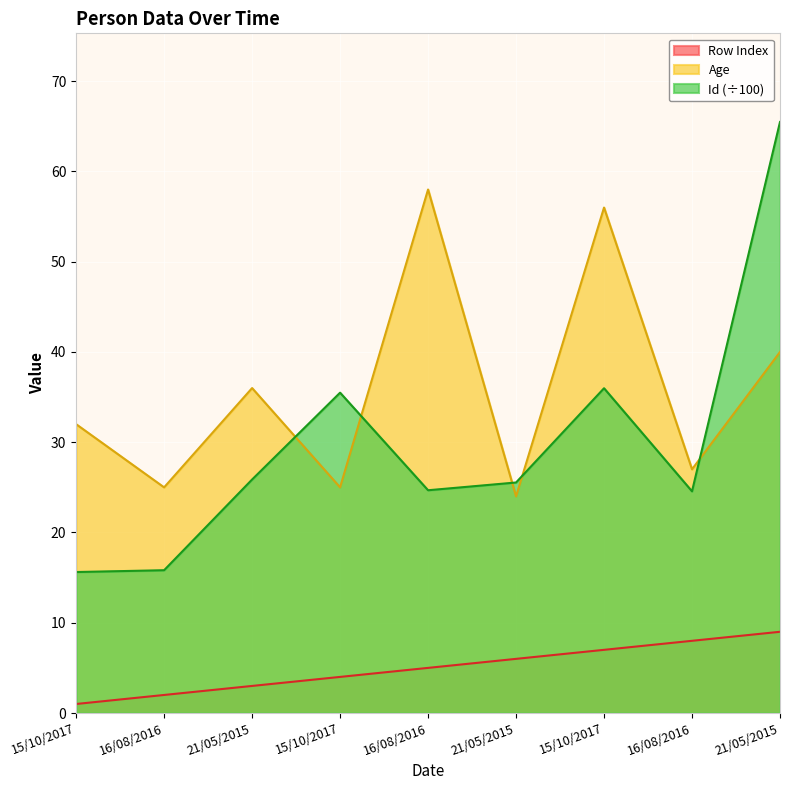

Reading right to left, transcribe all the data shown in this chart.

Row Index: 21/05/2015=9.0	16/08/2016=8.0	15/10/2017=7.0	21/05/2015=6.0	16/08/2016=5.0	15/10/2017=4.0	21/05/2015=3.0	16/08/2016=2.0	15/10/2017=1.0
Age: 21/05/2015=40.0	16/08/2016=27.0	15/10/2017=56.0	21/05/2015=24.0	16/08/2016=58.0	15/10/2017=25.0	21/05/2015=36.0	16/08/2016=25.0	15/10/2017=32.0
Id: 21/05/2015=65.5	16/08/2016=24.6	15/10/2017=36.0	21/05/2015=25.5	16/08/2016=24.7	15/10/2017=35.5	21/05/2015=25.9	16/08/2016=15.8	15/10/2017=15.6